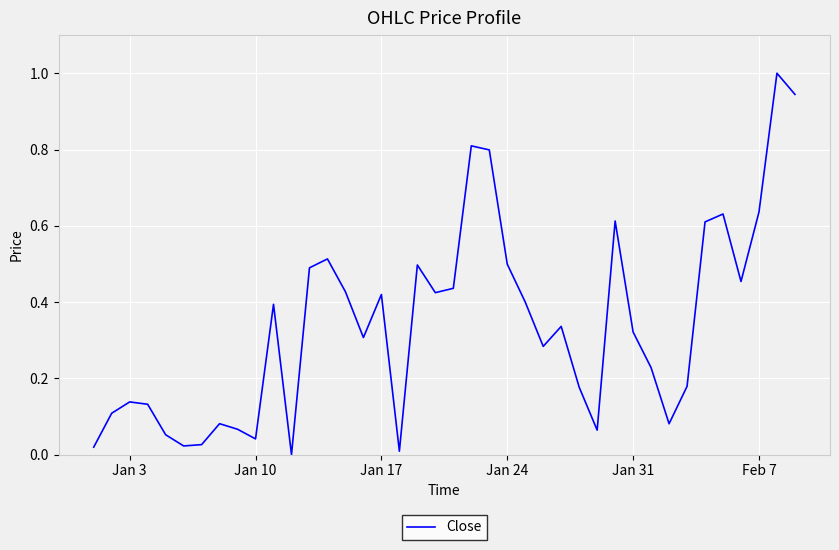

How many lines are shown in the chart?

1